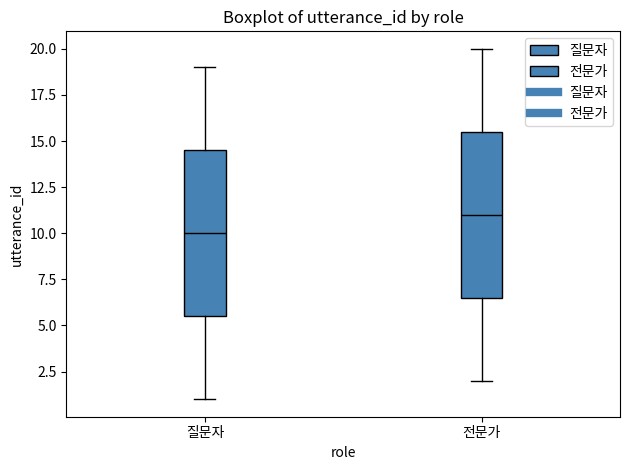

Reading left to right, read every box against the y-axis: the position of its median line, the range the box covers, and the ends of its whiskers. The values are not printed on the chart, so give them approximately, as read against the axis.

질문자: median 10.0, box 5.5 to 14.5, whiskers 1.0 to 19.0
전문가: median 11.0, box 6.5 to 15.5, whiskers 2.0 to 20.0